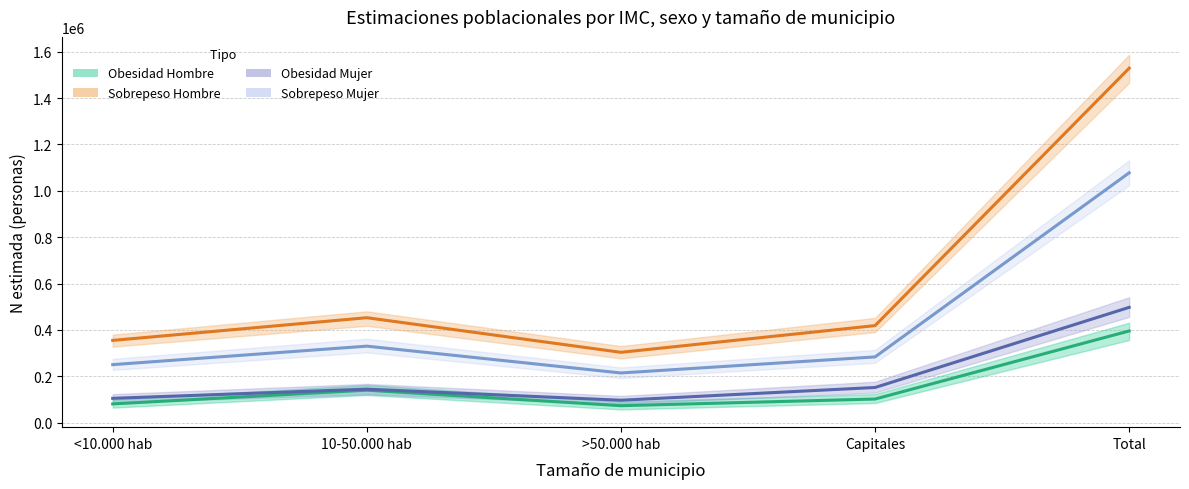

In Obesidad Mujer, how many points are lower than both neighbors (excluding endpoints)?

1